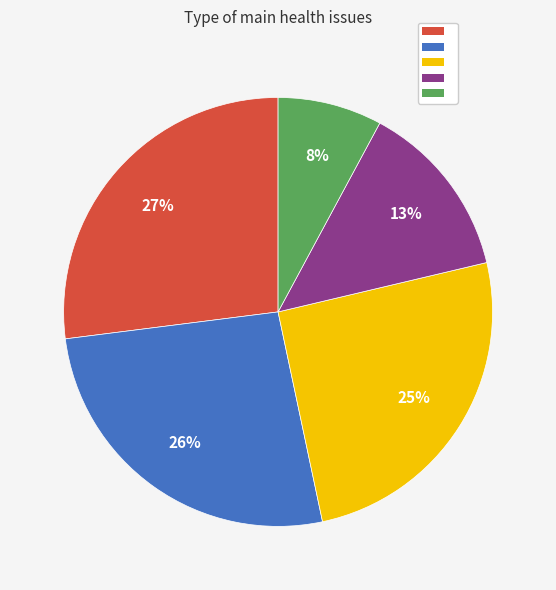

To the nearest percent, what is the difference between the largest and smallest slice percentages?

19%